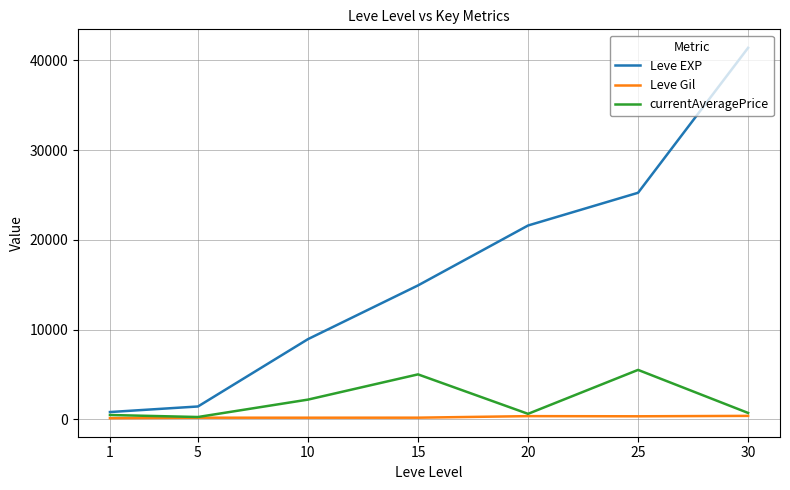

Is it true that Leve Gil equals 113.0 at 1?

True